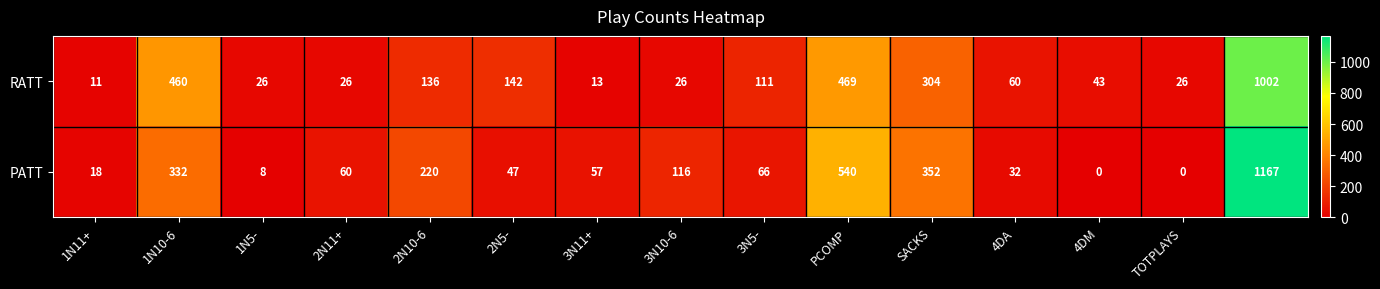

Reading right to left, what are all the values shown in this chart?

RATT: 1002	26	43	60	304	469	111	26	13	142	136	26	26	460	11
PATT: 1167	0	0	32	352	540	66	116	57	47	220	60	8	332	18